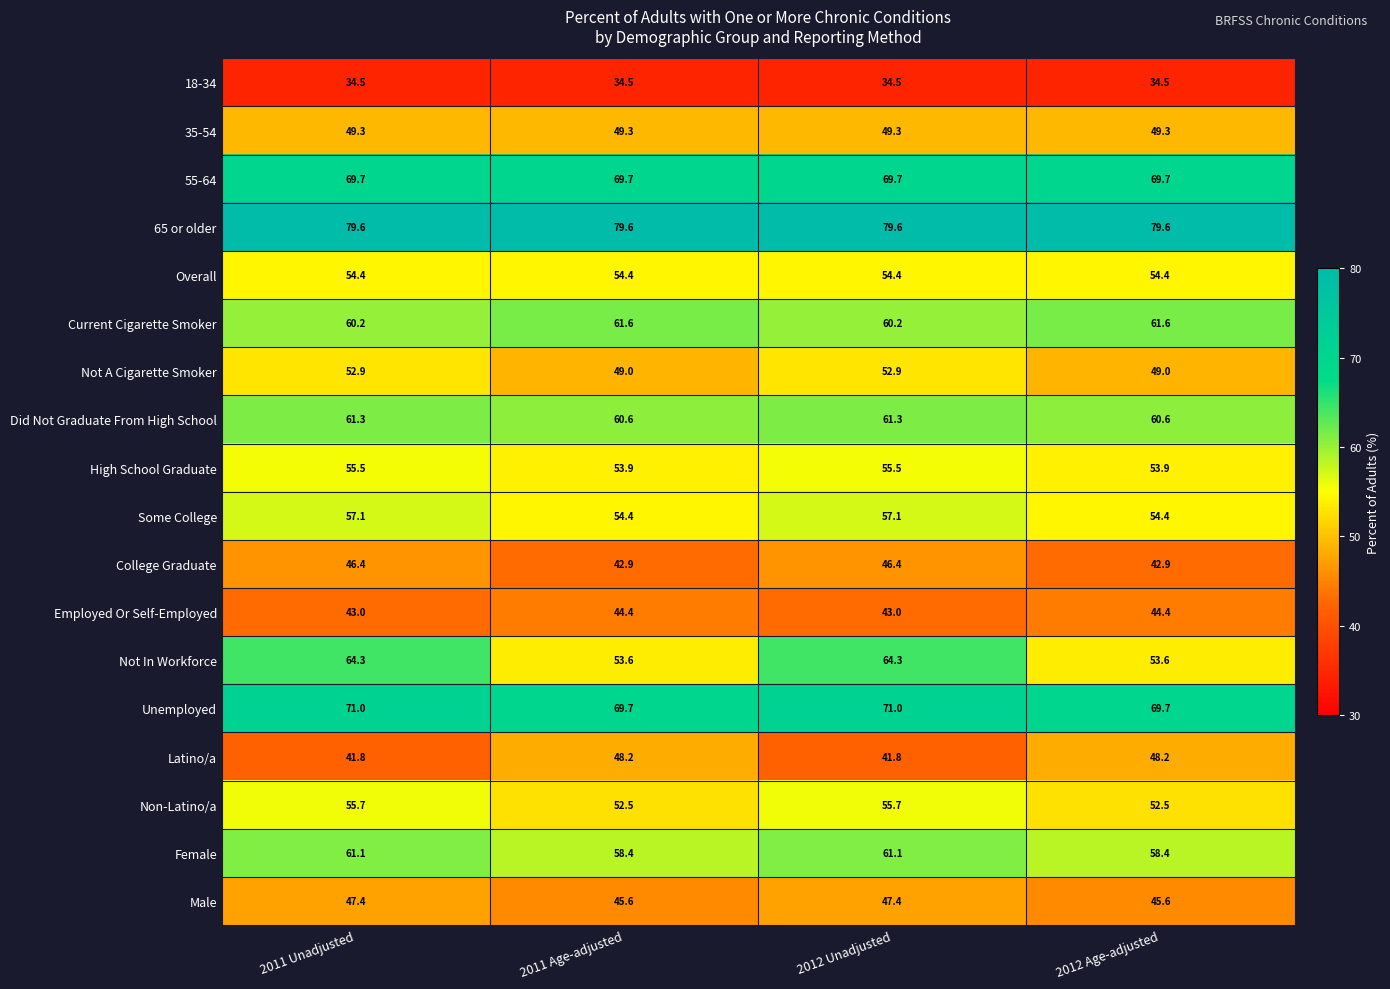

Which series changed the most between 2012 Unadjusted and 2012 Age-adjusted?

Not In Workforce